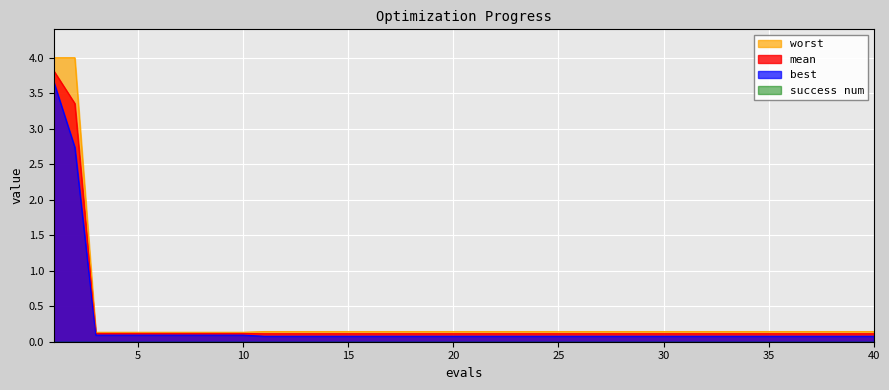

Reading right to left, list all the values displayed in this chart.

mean: 0.1	0.1	0.1	0.1	0.1	0.1	0.1	0.1	0.1	0.1	0.1	0.1	0.1	0.1	0.1	0.1	0.1	0.1	0.1	0.1	0.1	0.1	0.1	0.1	0.1	0.1	0.1	0.1	0.1	0.1	0.1	0.1	0.1	0.1	0.1	0.1	0.1	0.1	3.4	3.8
best: 0.1	0.1	0.1	0.1	0.1	0.1	0.1	0.1	0.1	0.1	0.1	0.1	0.1	0.1	0.1	0.1	0.1	0.1	0.1	0.1	0.1	0.1	0.1	0.1	0.1	0.1	0.1	0.1	0.1	0.1	0.1	0.1	0.1	0.1	0.1	0.1	0.1	0.1	2.7	3.7
worst: 0.1	0.1	0.1	0.1	0.1	0.1	0.1	0.1	0.1	0.1	0.1	0.1	0.1	0.1	0.1	0.1	0.1	0.1	0.1	0.1	0.1	0.1	0.1	0.1	0.1	0.1	0.1	0.1	0.1	0.1	0.1	0.1	0.1	0.1	0.1	0.1	0.1	0.1	4.0	4.0